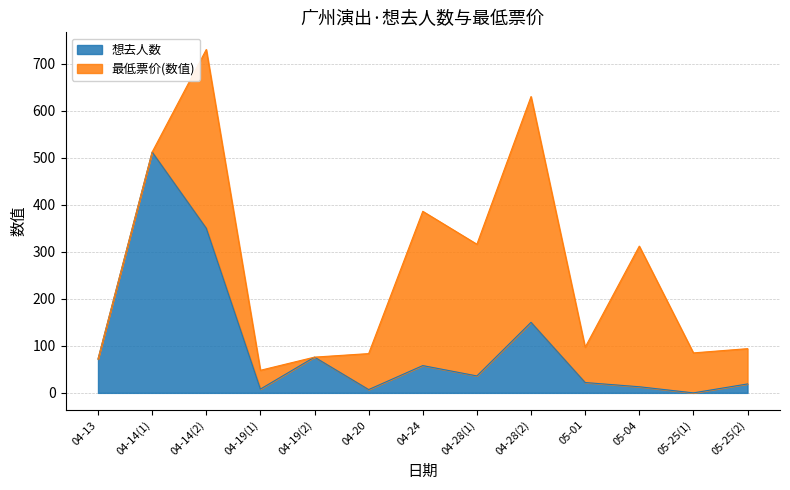

How many values are below 36?

6